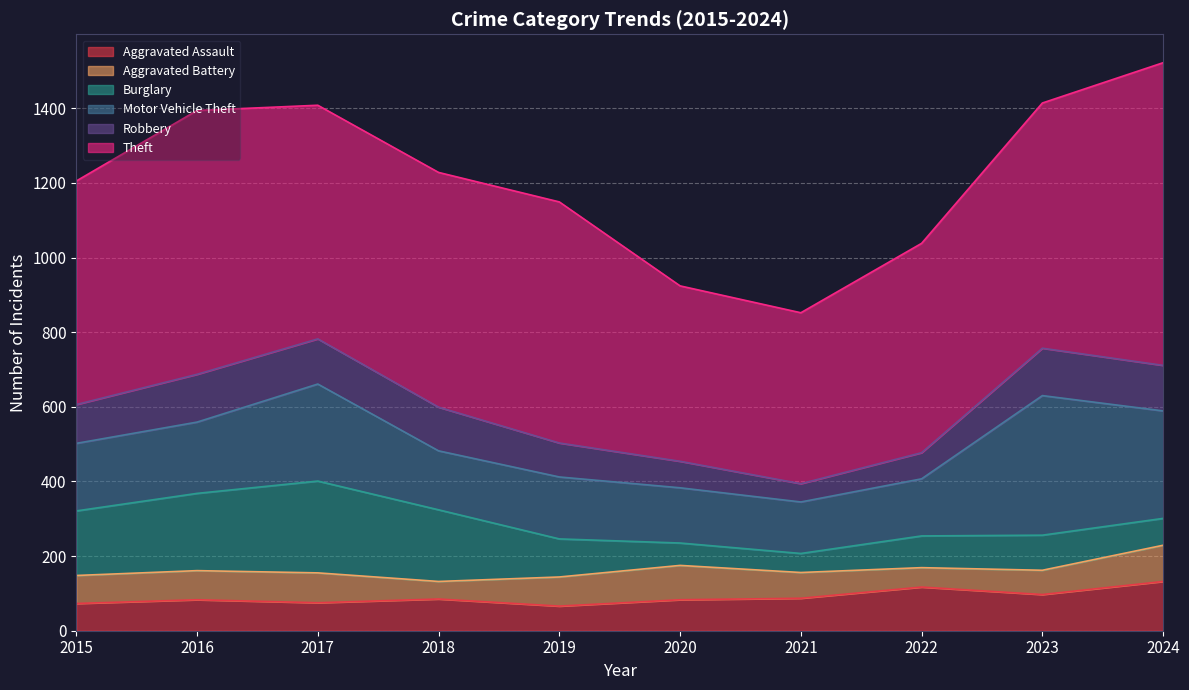

What is the difference between the maximum and second lowest values in the Aggravated Assault series?

59